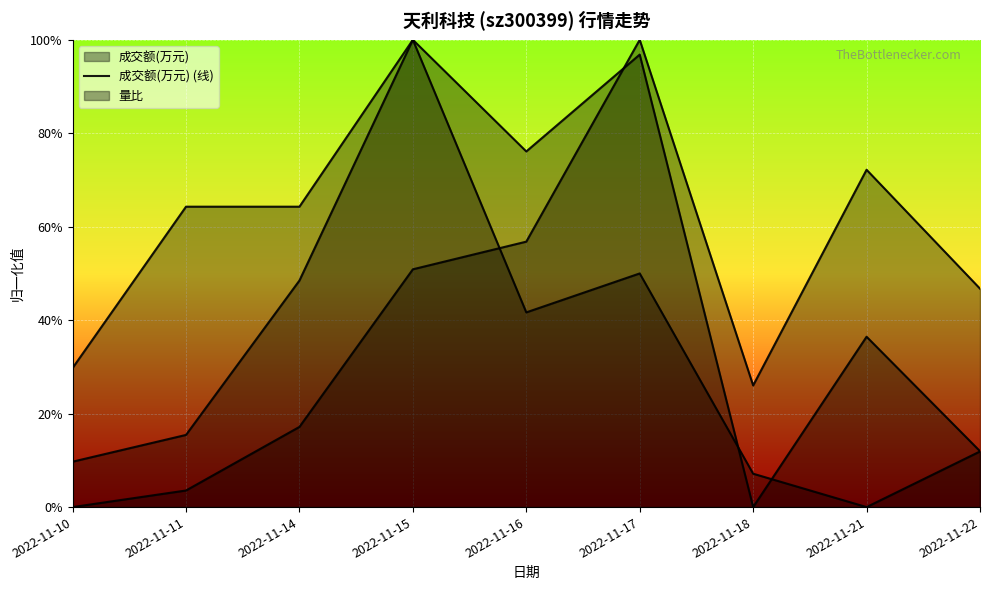

True or false: 成交额(万元) (线) and 量比 (线) intersect in this chart.

True